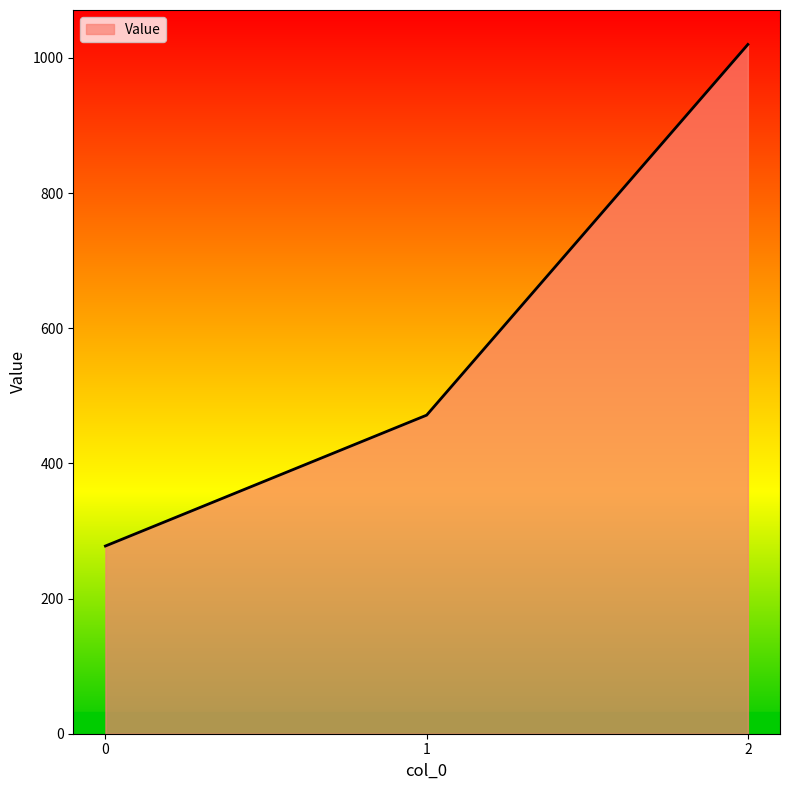

How many lines are shown in the chart?

1